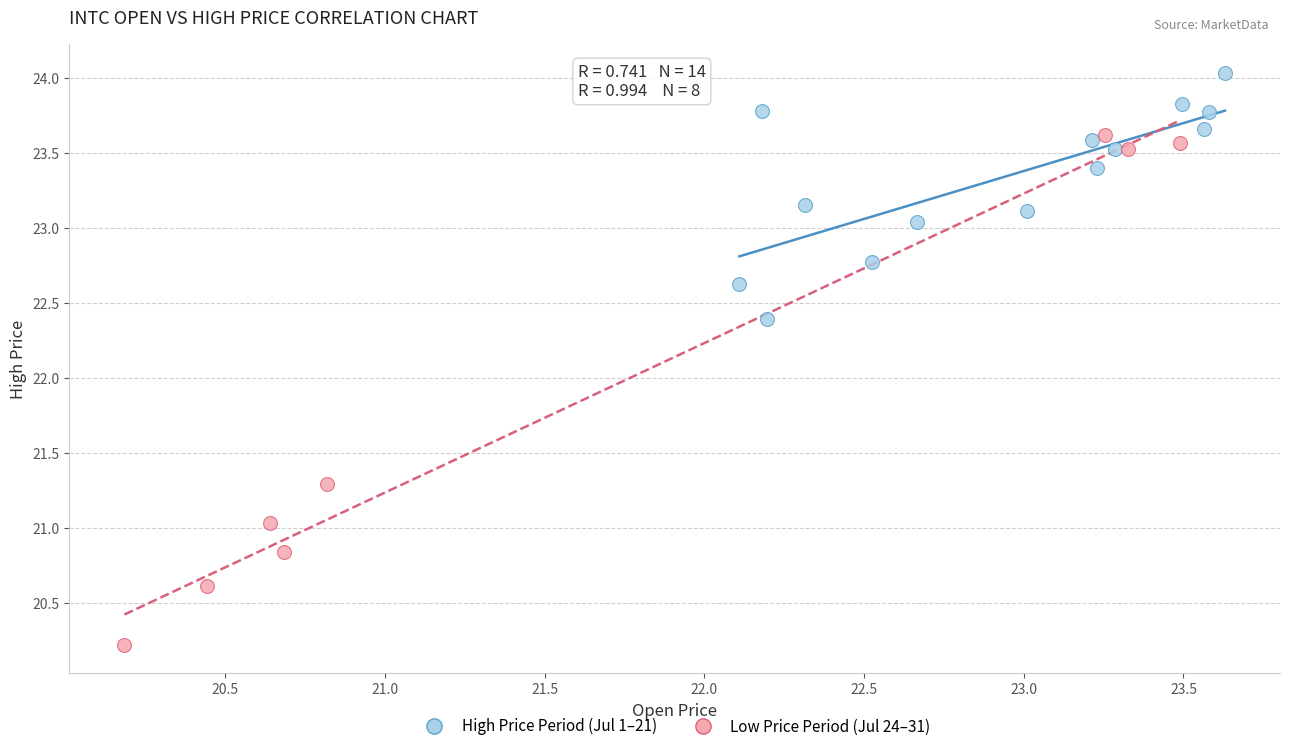

Which series reaches the maximum Y coordinate?

High Price Period (Jul 1–21)